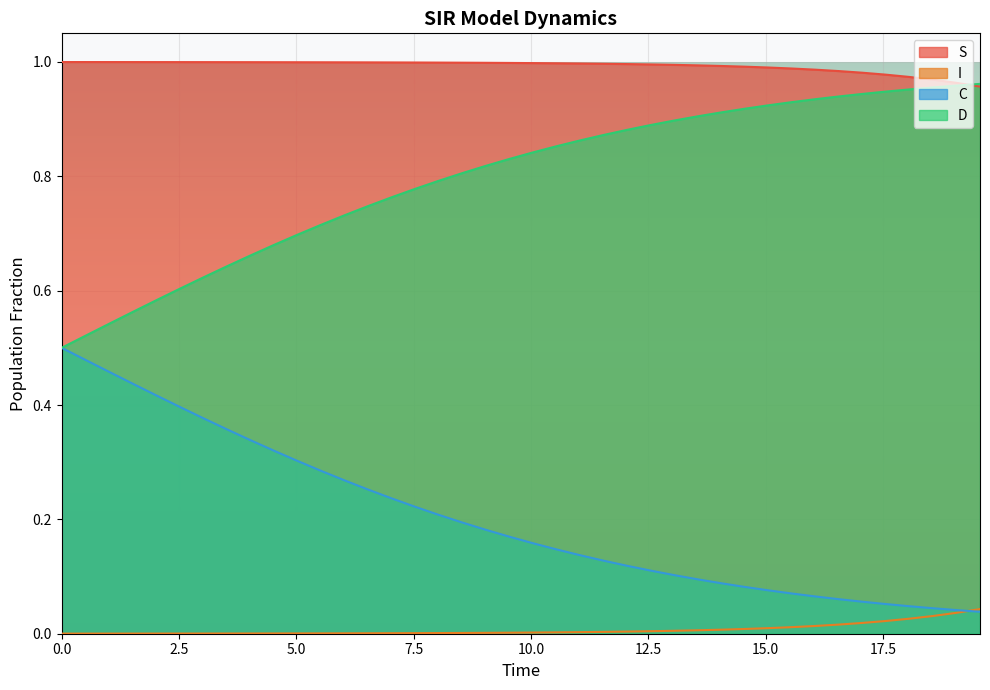

True or false: S and I cross at least once.

False